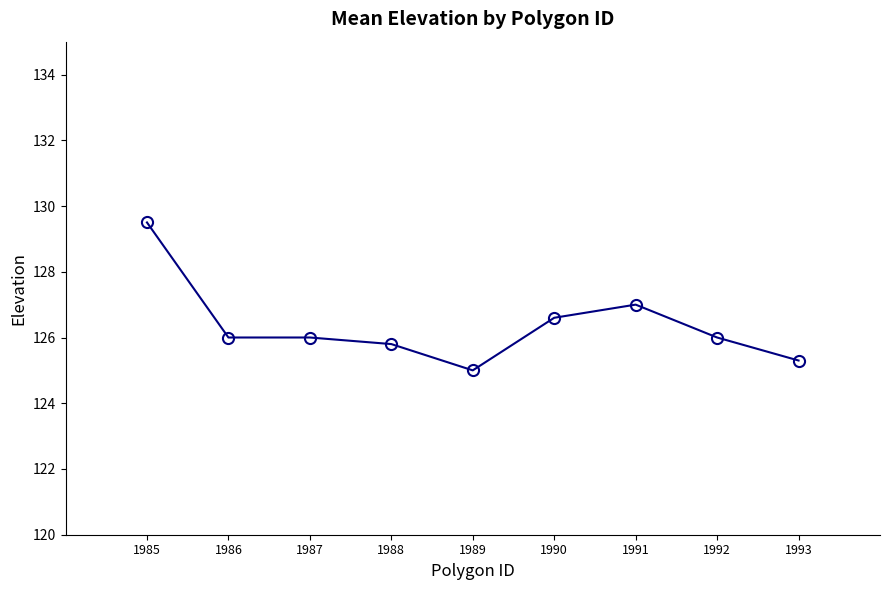

How many distinct data groups are displayed?

1